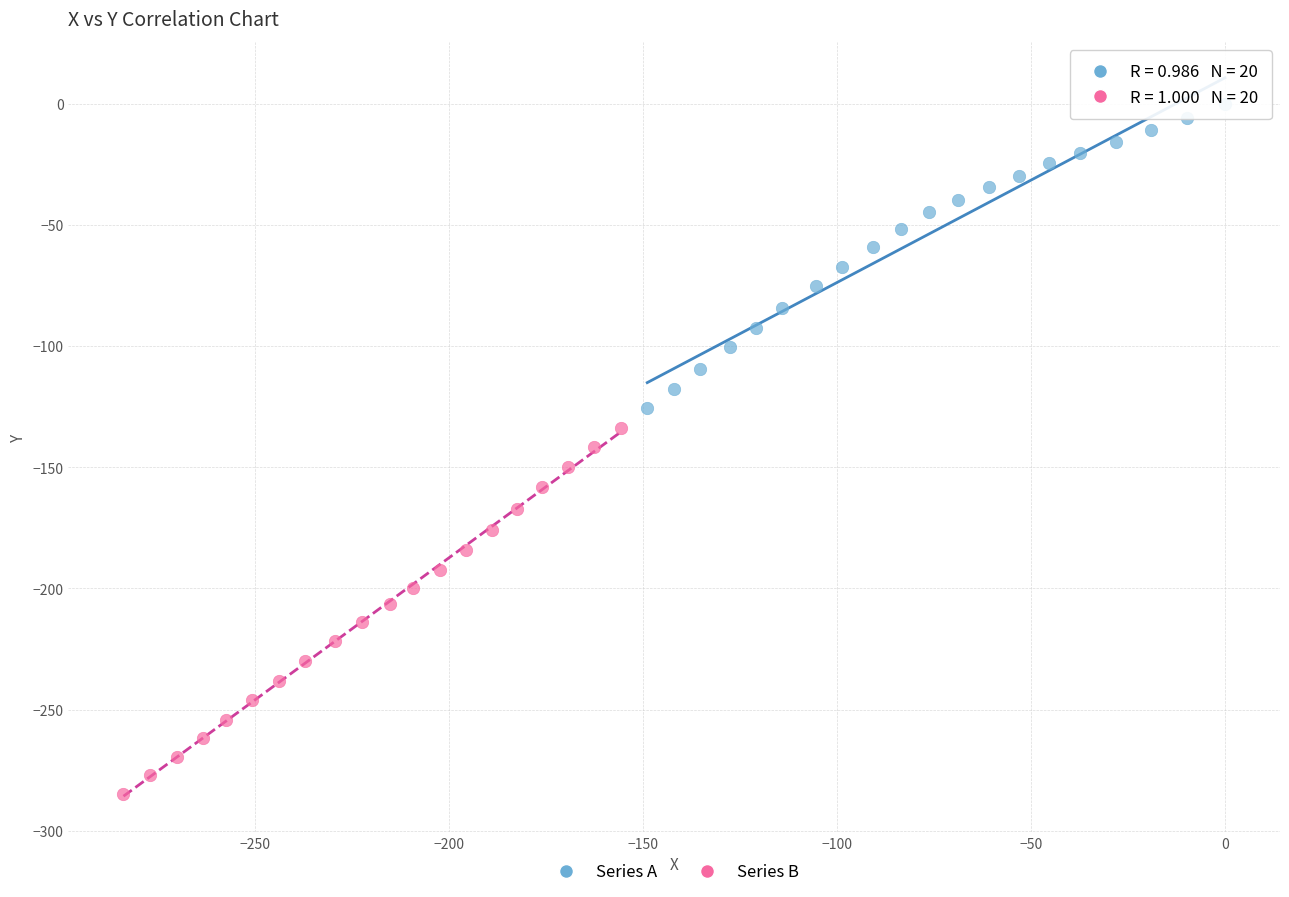

What are all the series names shown in the legend?

Series A, Series B